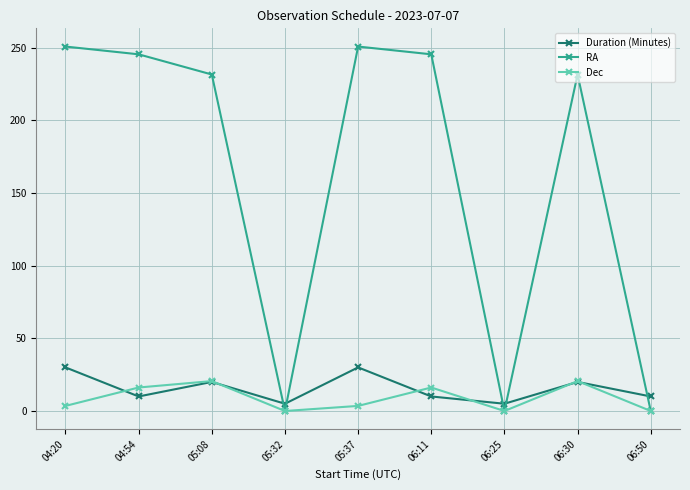

What is the greatest value displayed?

250.7